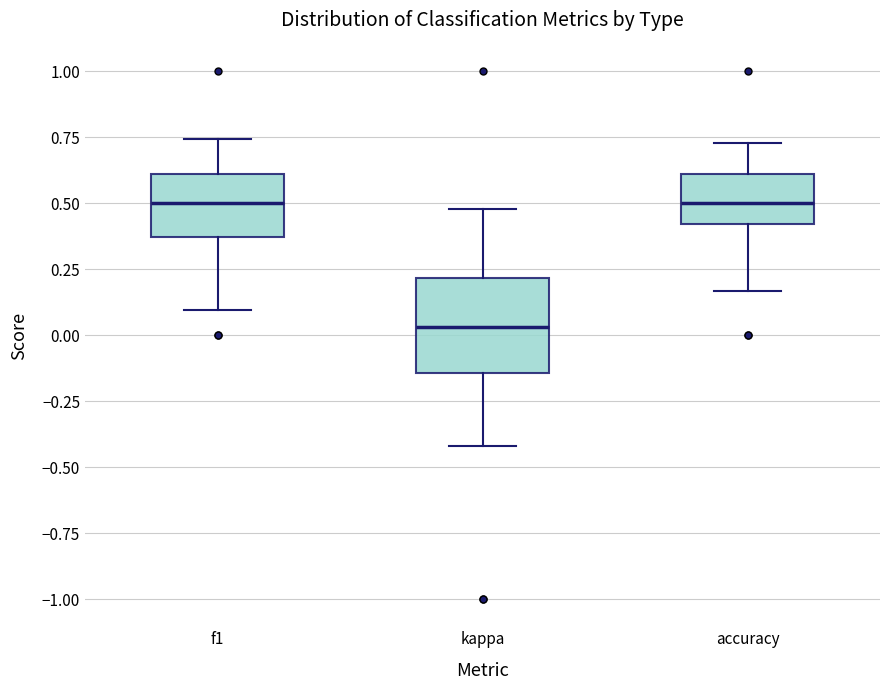

Comparing the boxes themselves (not the whiskers), which one is the tallest?

kappa